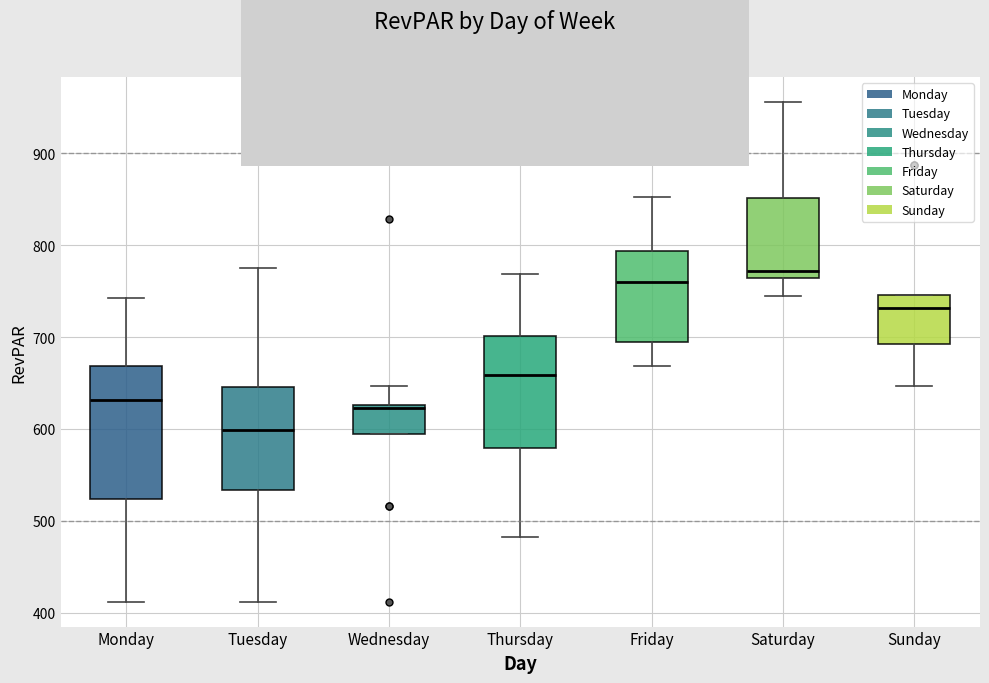

Which box has the lowest median line?

Tuesday